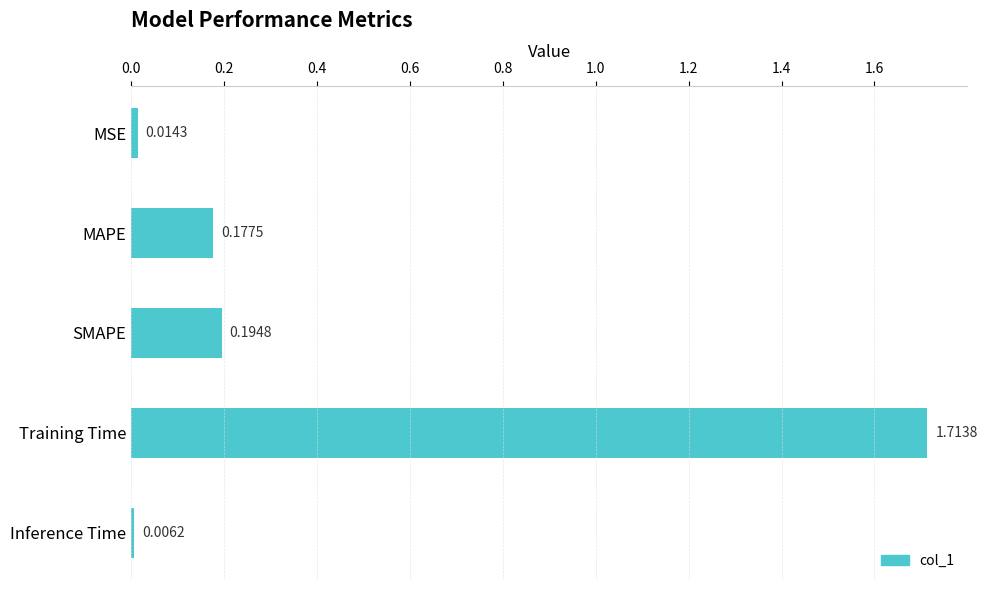

List the labels in order of value, smallest first.

Inference Time, MSE, MAPE, SMAPE, Training Time